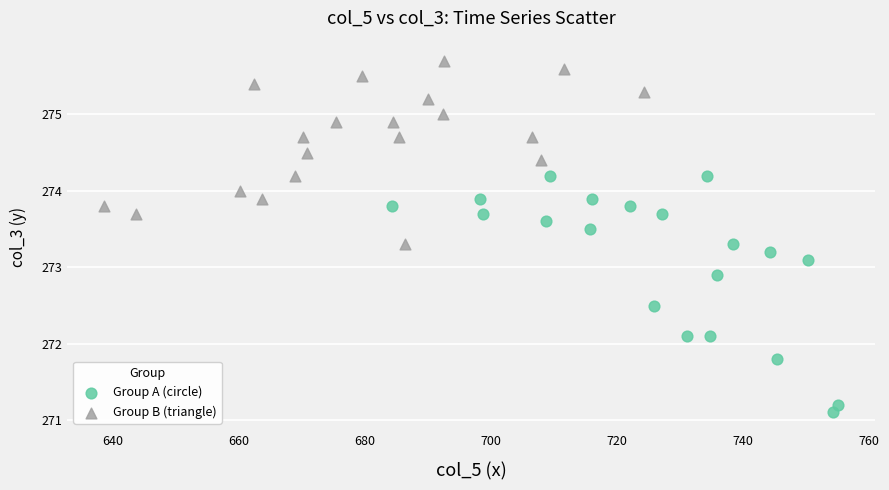

Which series has the largest Y range (max minus min)?

Group A (circle)